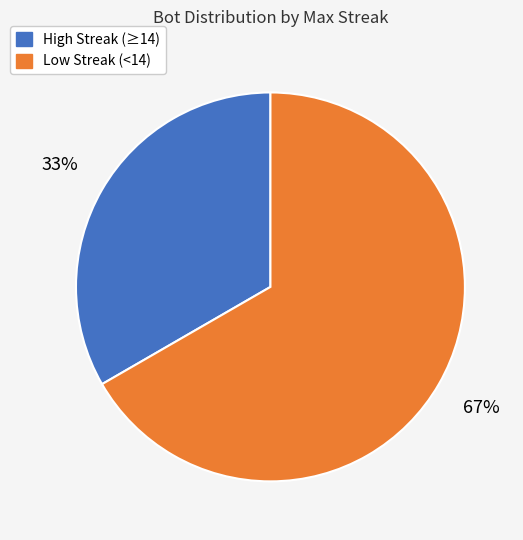

Is there a majority slice in this chart?

Yes